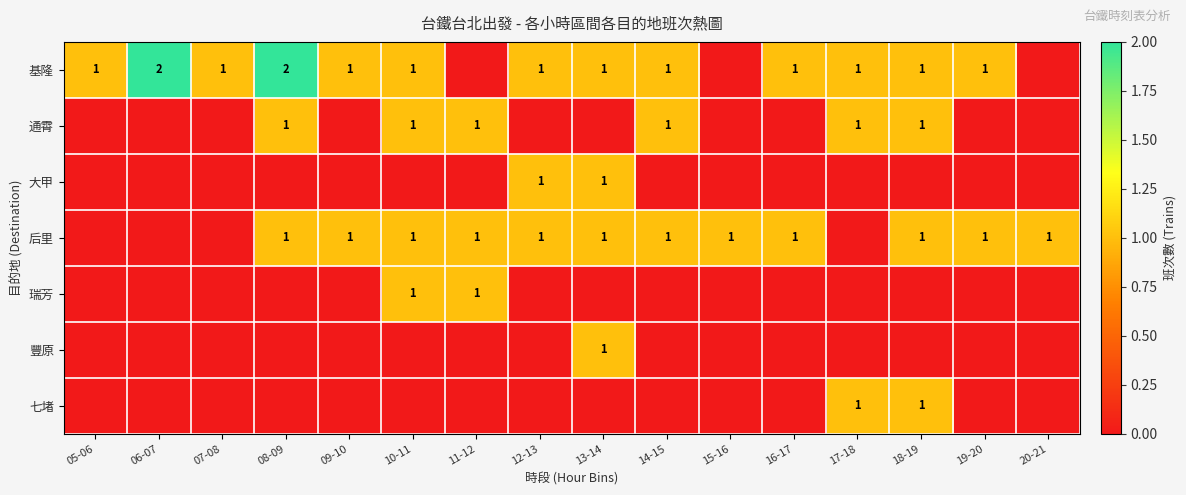

The 瑞芳 series shows 1 at 10-11. True or false?

True